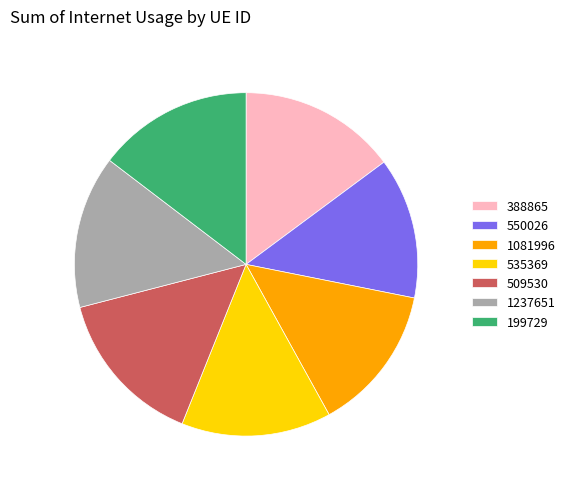

Do 550026 and 199729 together represent more than half of the pie?

No